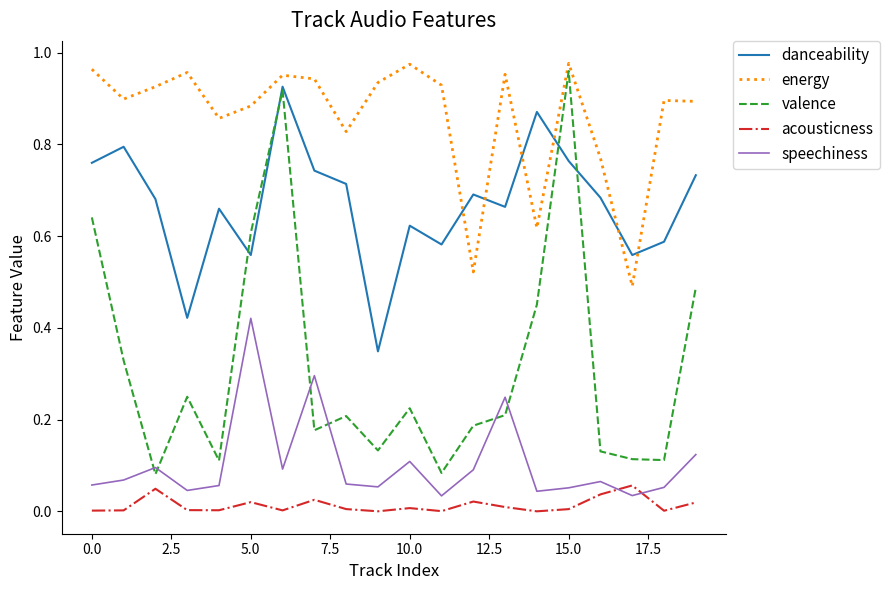

Which series has the largest total across all categories?

energy